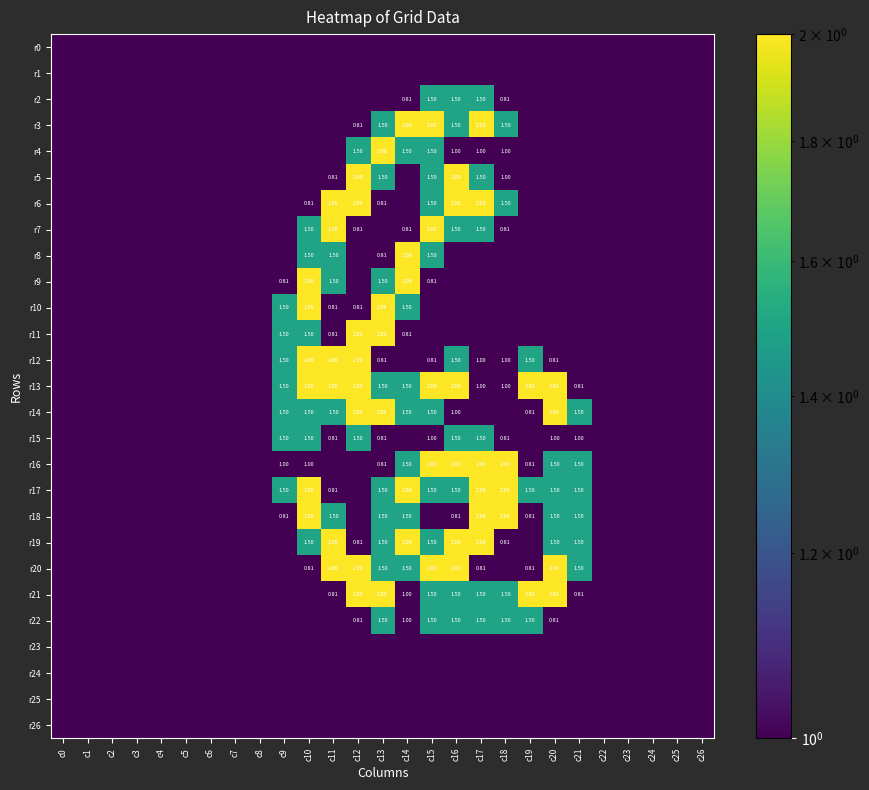

Which series has the largest total across all categories?

r13